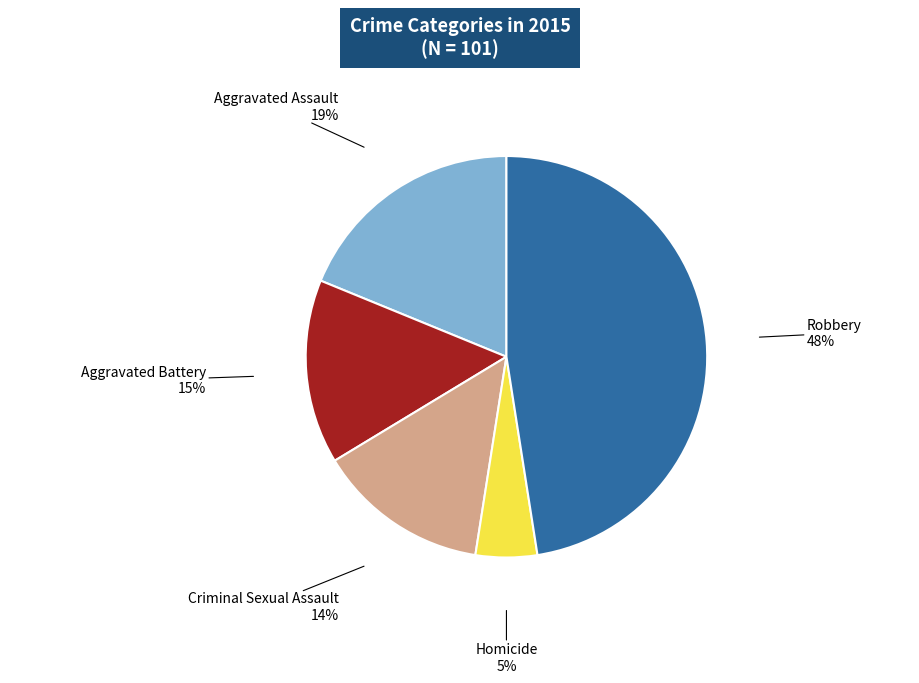

Is there any slice that represents more than half of the pie?

No